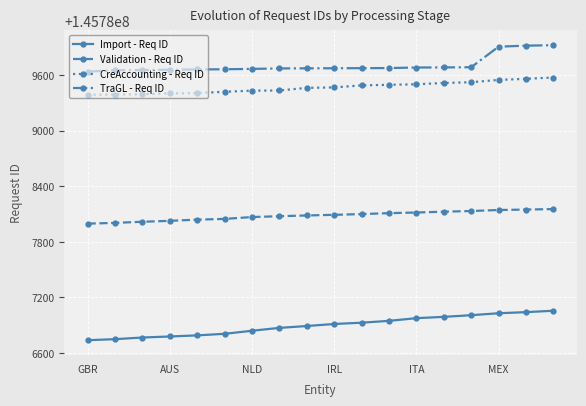

Which series has the largest total across all categories?

TraGL - Req ID